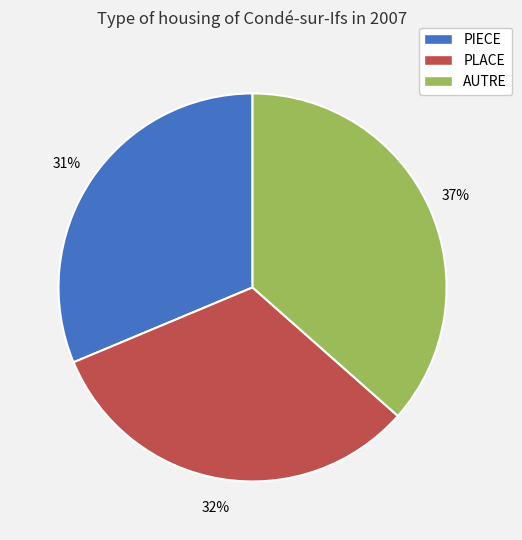

To the nearest percent, what portion does PLACE represent?

32%